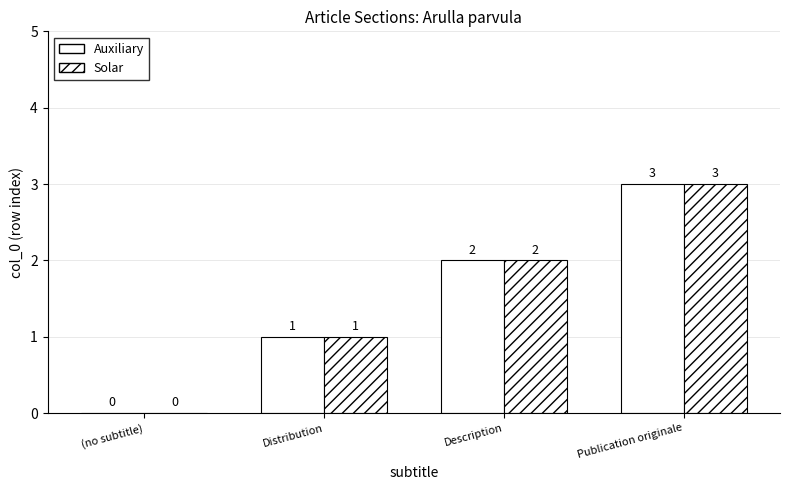

What is the difference between the maximum and second lowest values in the Auxiliary series?

2